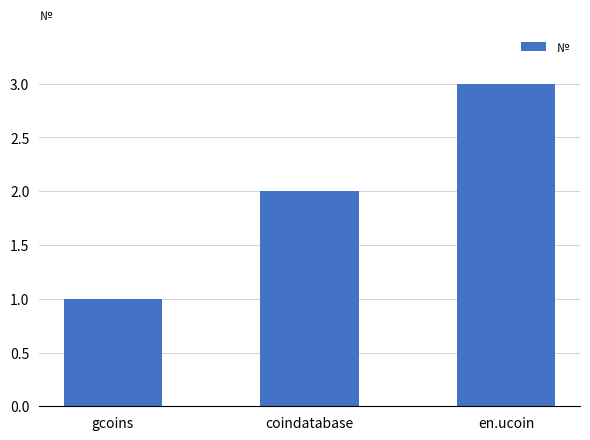

How many data points are less than 2?

1